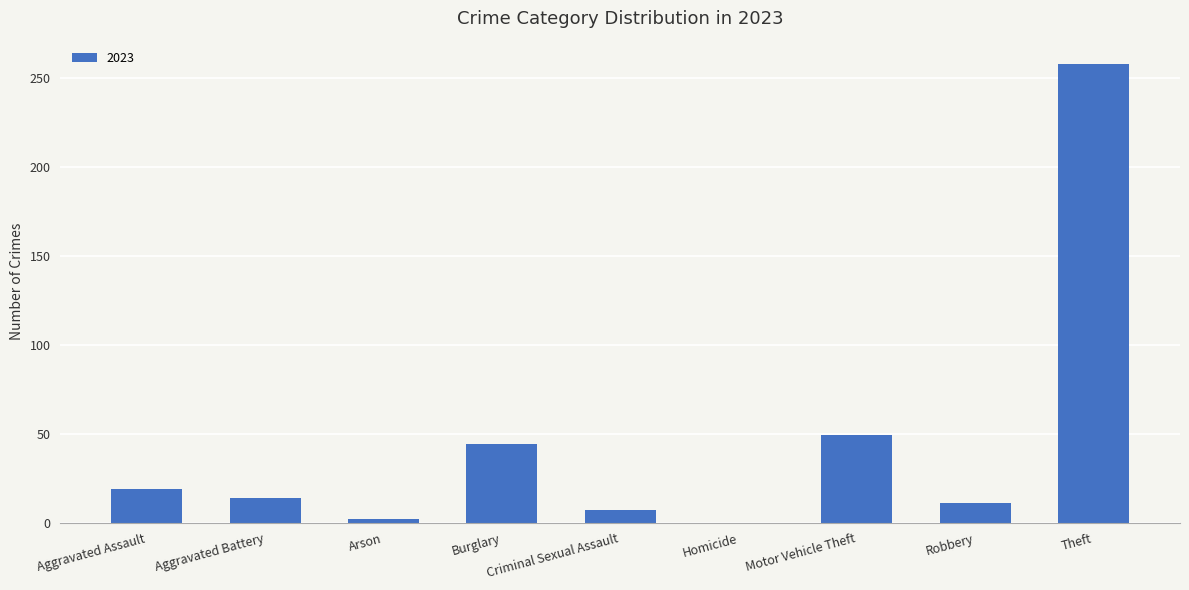

Is it true that the value at Homicide is 91?

False